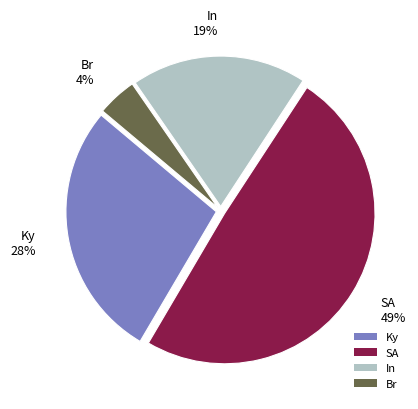

How many slices are in this pie chart?

4